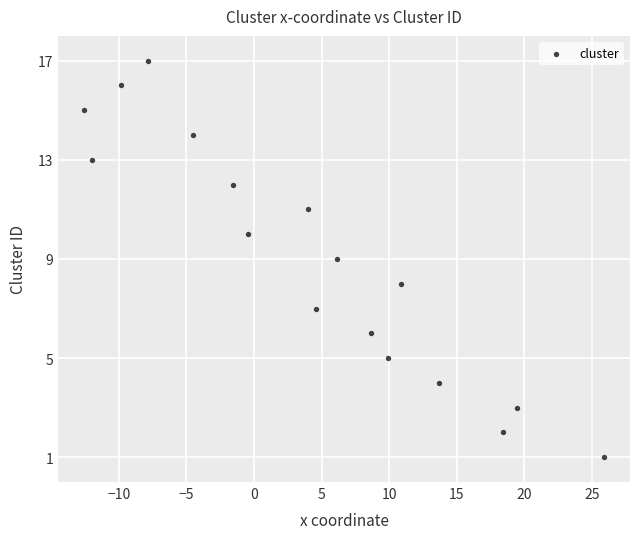

What is the range of Y values (max minus min)?

16